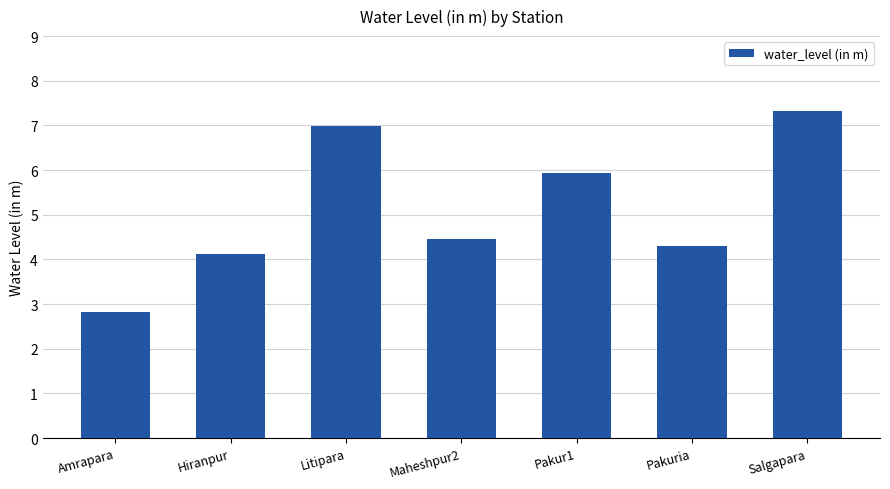

What is the change in value from Amrapara to Pakuria?

+1.5